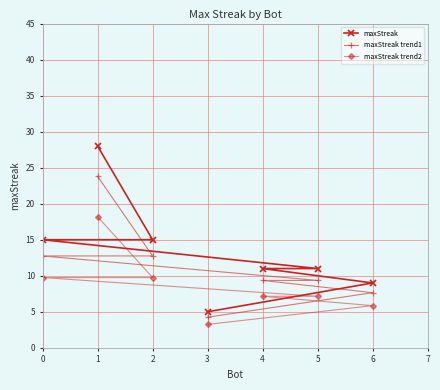

Is the value of maxStreak trend2 at 5 greater than the value of maxStreak at 1?

No